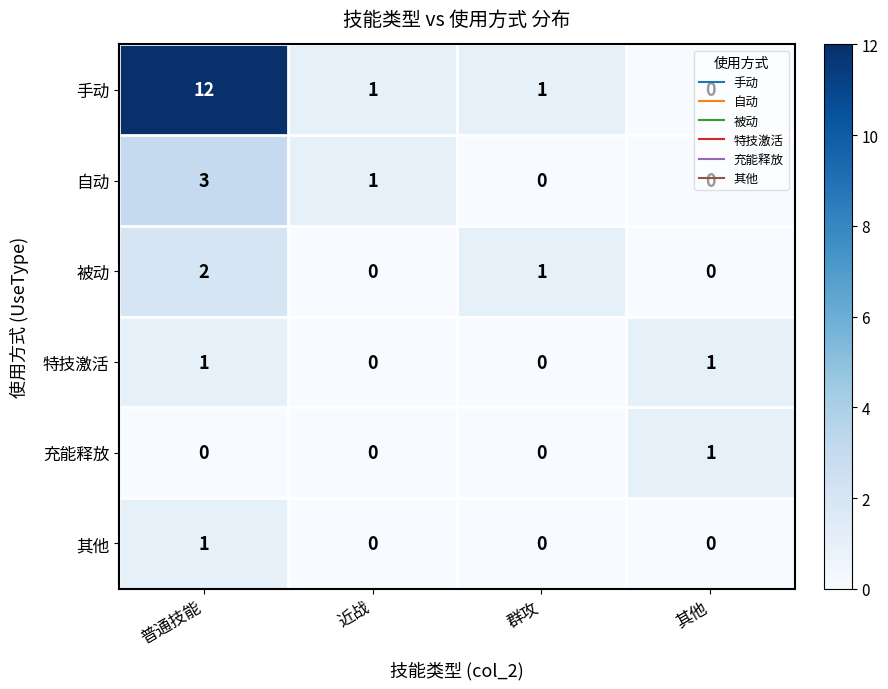

Where does the 手动 series first go above 1?

普通技能